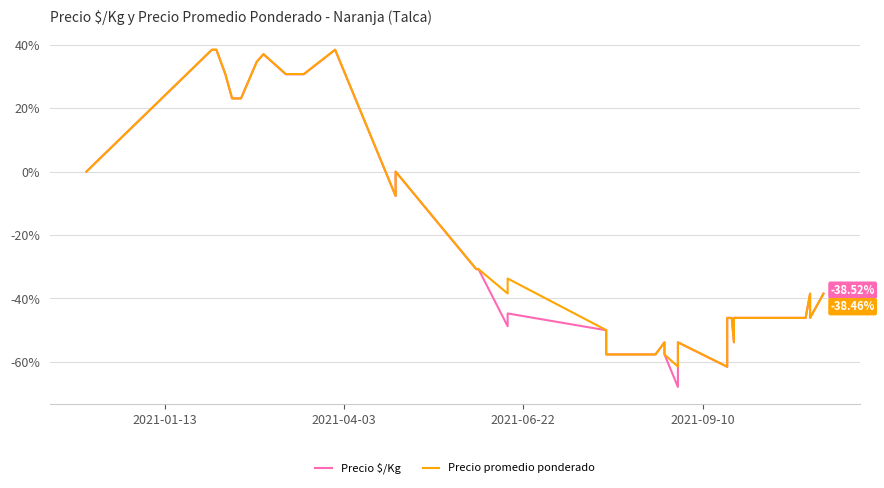

What is the highest value of the Precio promedio ponderado series?

38.5